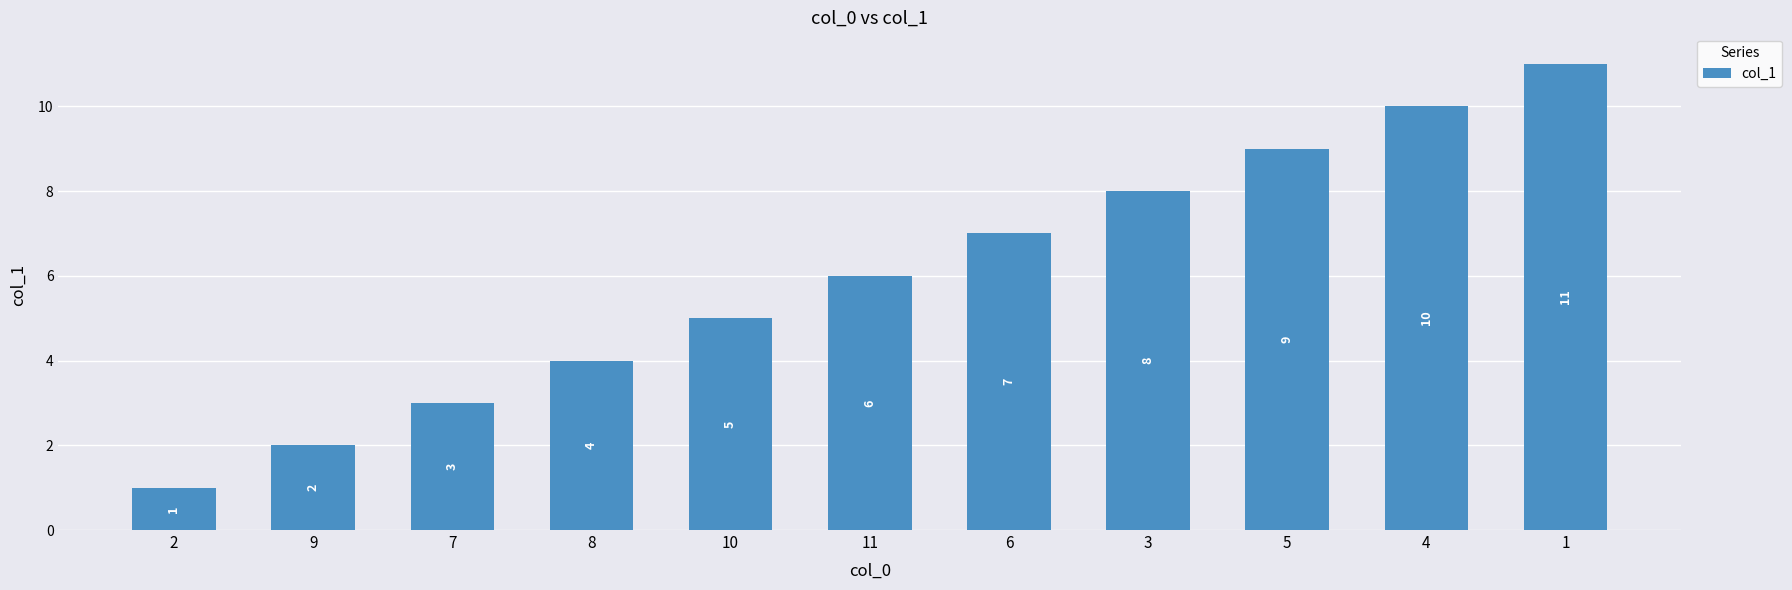

How many values are between 3 and 9?

7